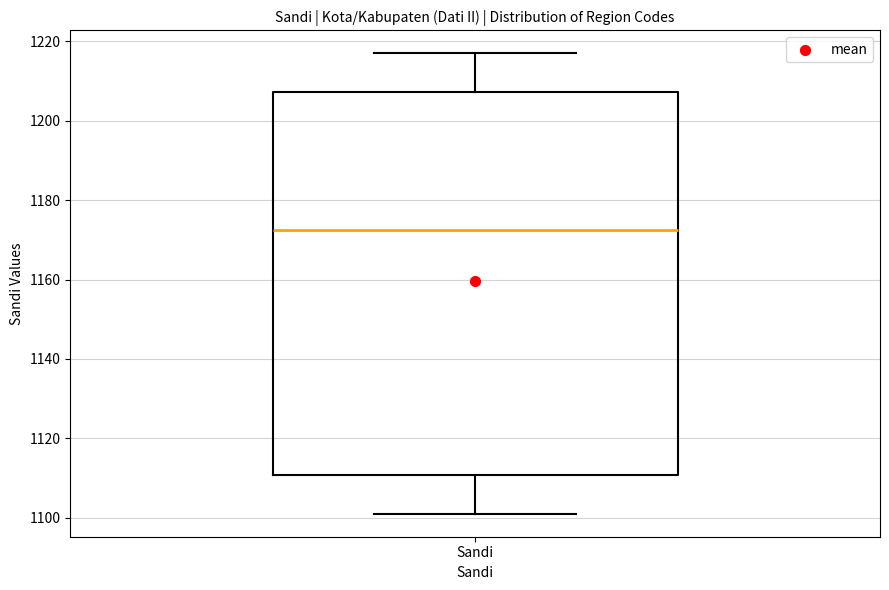

Transcribe this box plot: give where the median line is, the range the box spans, and where the two whiskers end, as read against the y-axis. The values are not printed on the chart, so give them approximately, as read against the axis.

median 1172, box 1110 to 1208, whiskers 1102 to 1218